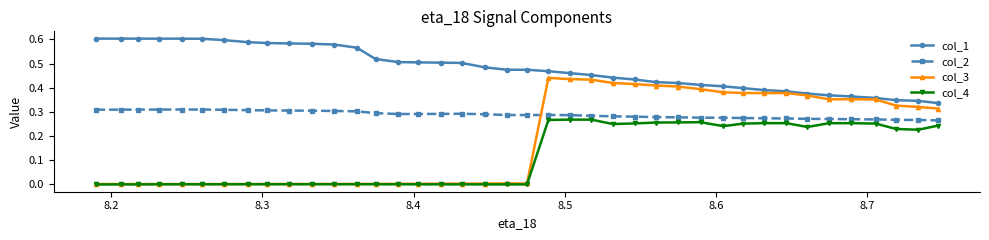

Which series has the widest spread of values?

col_3